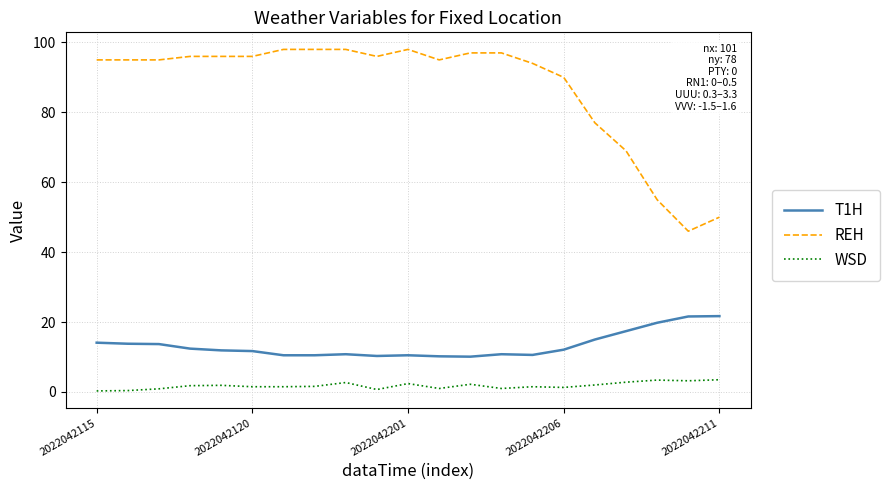

Which series has the largest total across all categories?

REH